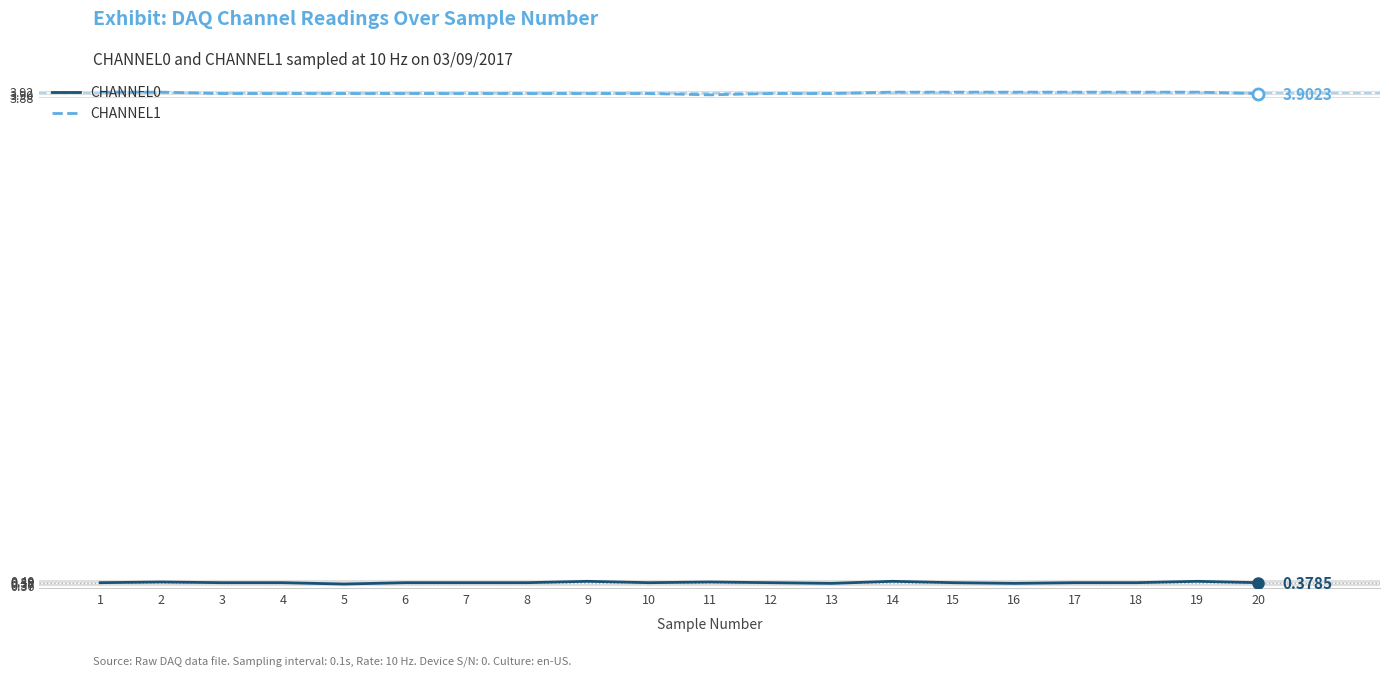

True or false: CHANNEL0 and CHANNEL1 (Historical Avg level) intersect in this chart.

False